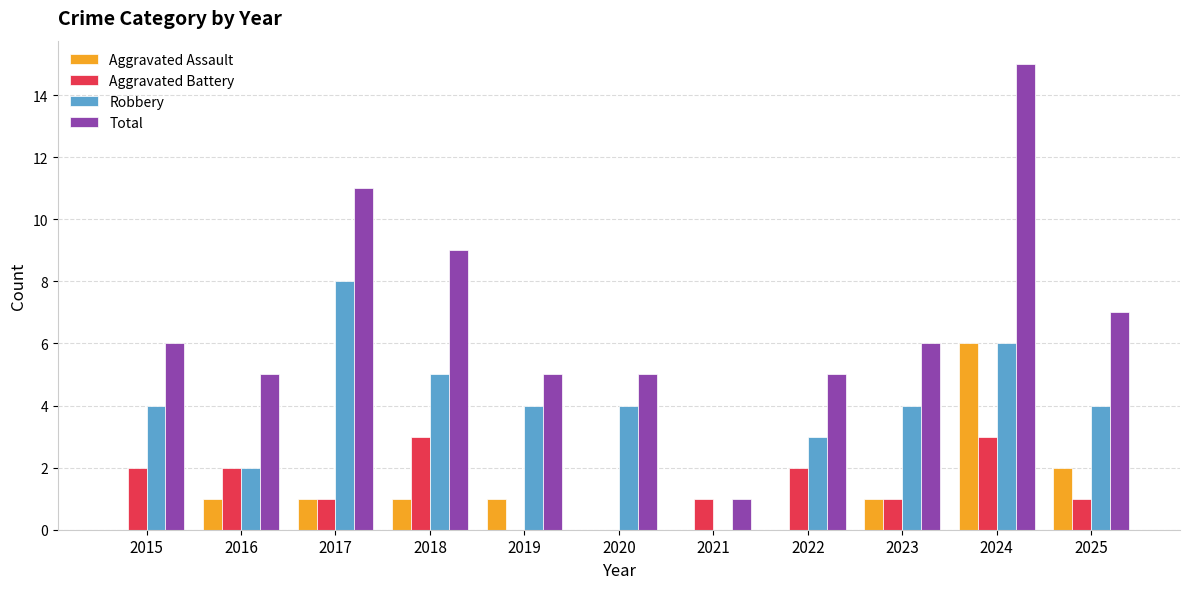

Is the value of Aggravated Assault at 2017 greater than the value of Total at 2017?

No